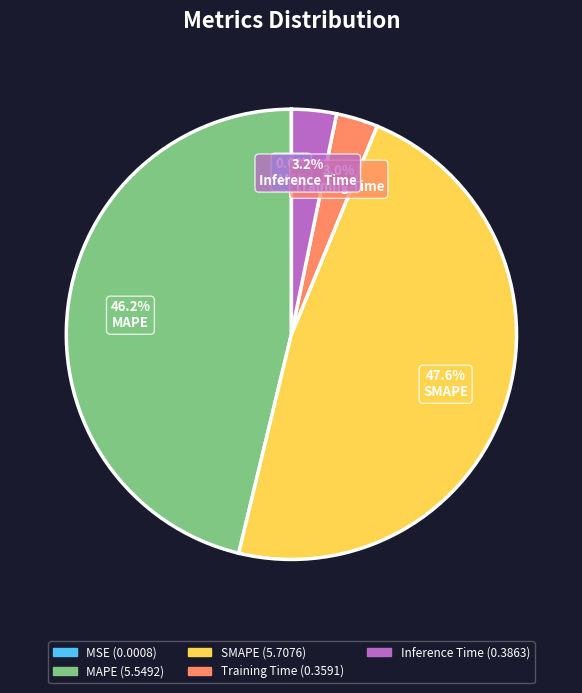

Does any single category account for the majority?

No